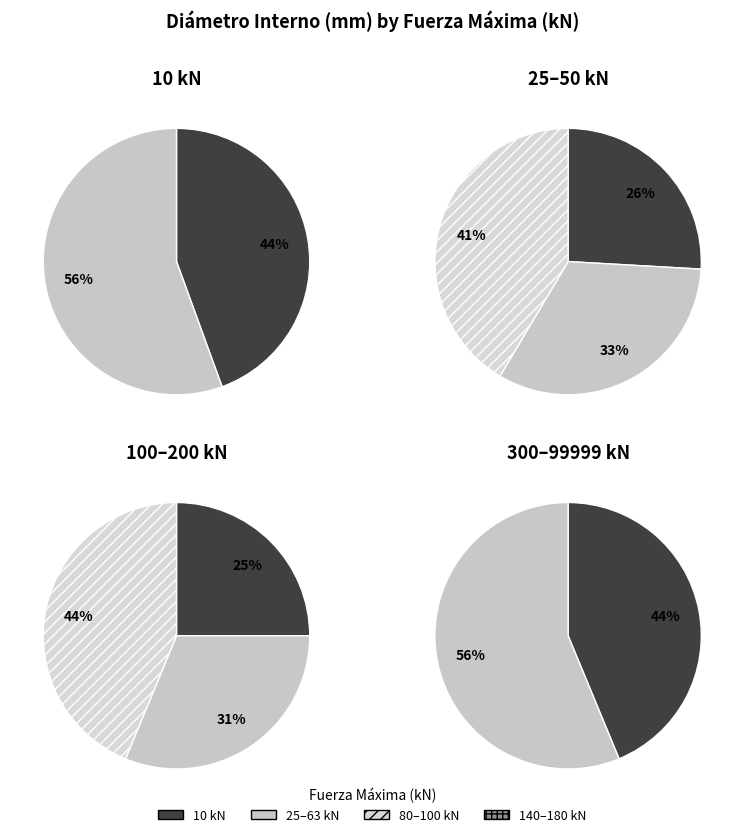

Between 50 and 300, which is larger?

300